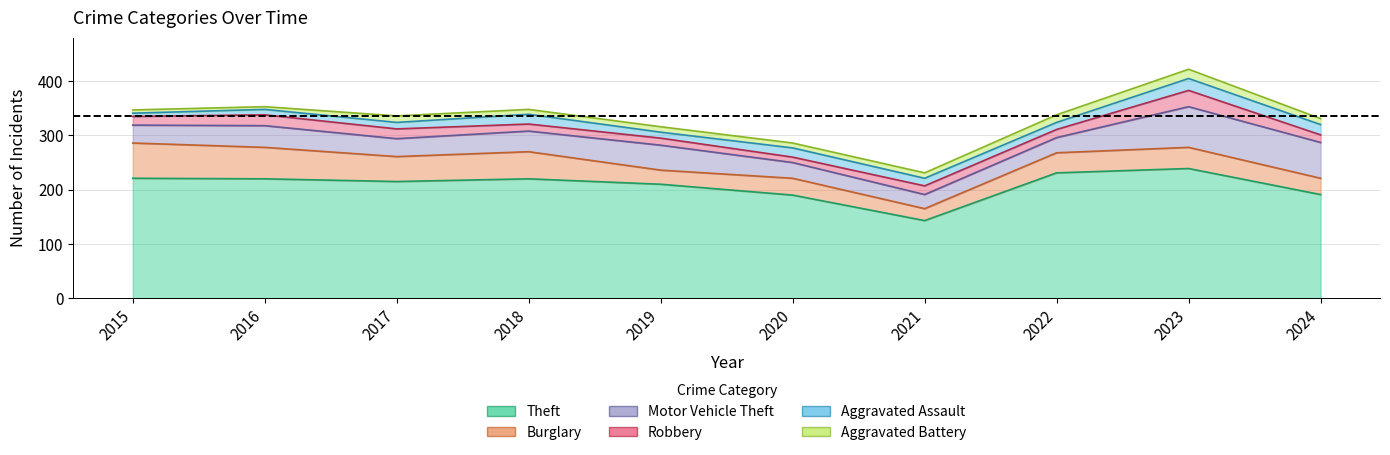

The Aggravated Battery series shows 5 at 2016. True or false?

True